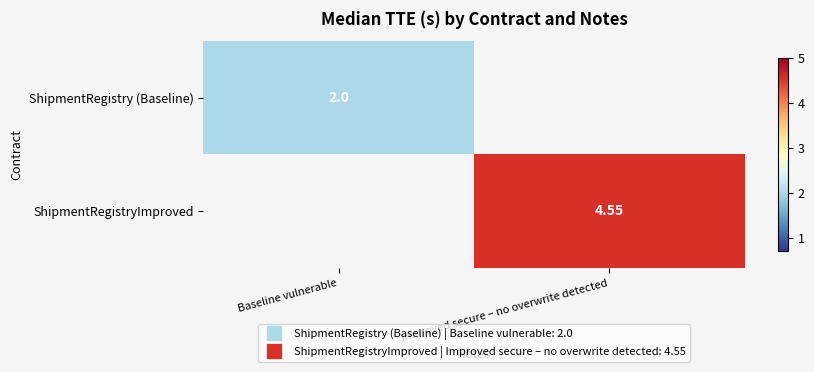

Rank the categories by ShipmentRegistryImproved value from lowest to highest.

Baseline vulnerable, Improved secure – no overwrite detected